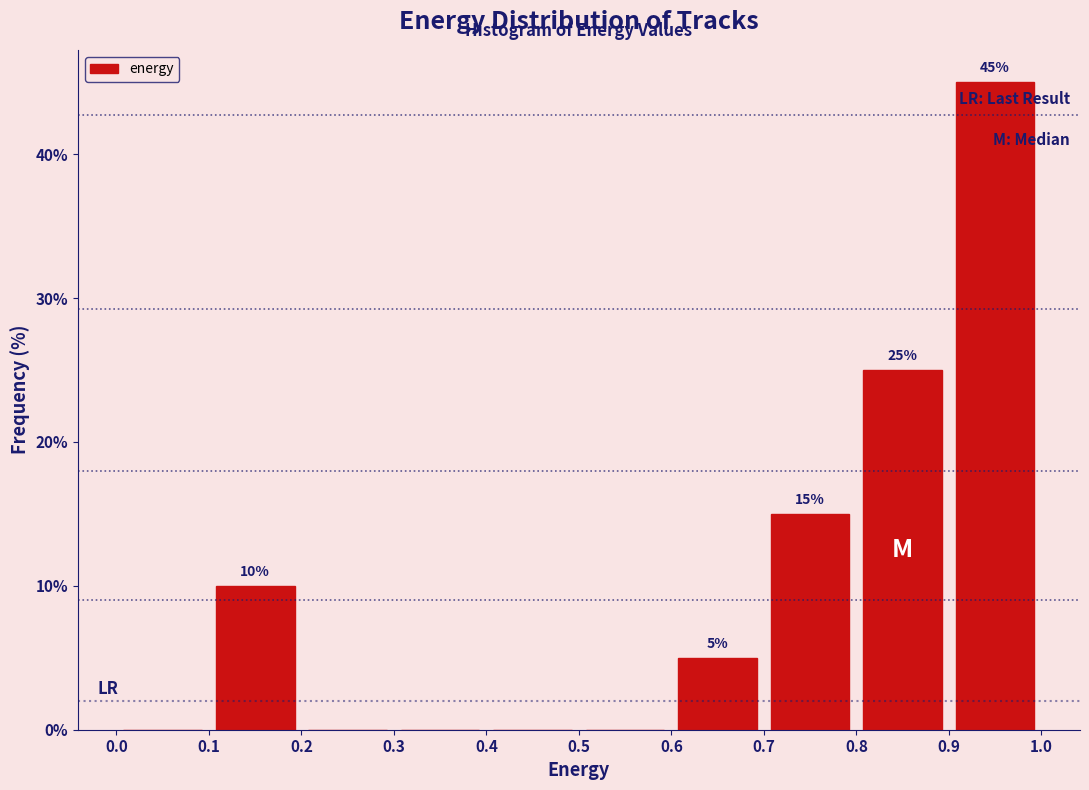

Over which range of the x-axis is the bar tallest?

0.9 to 1.0